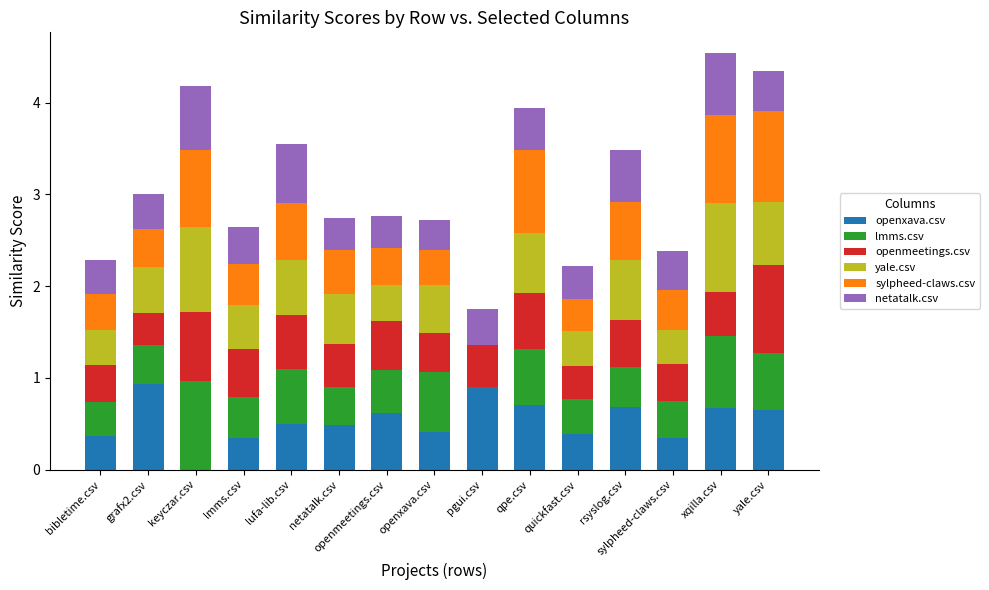

What is the maximum value for openxava.csv?

0.9